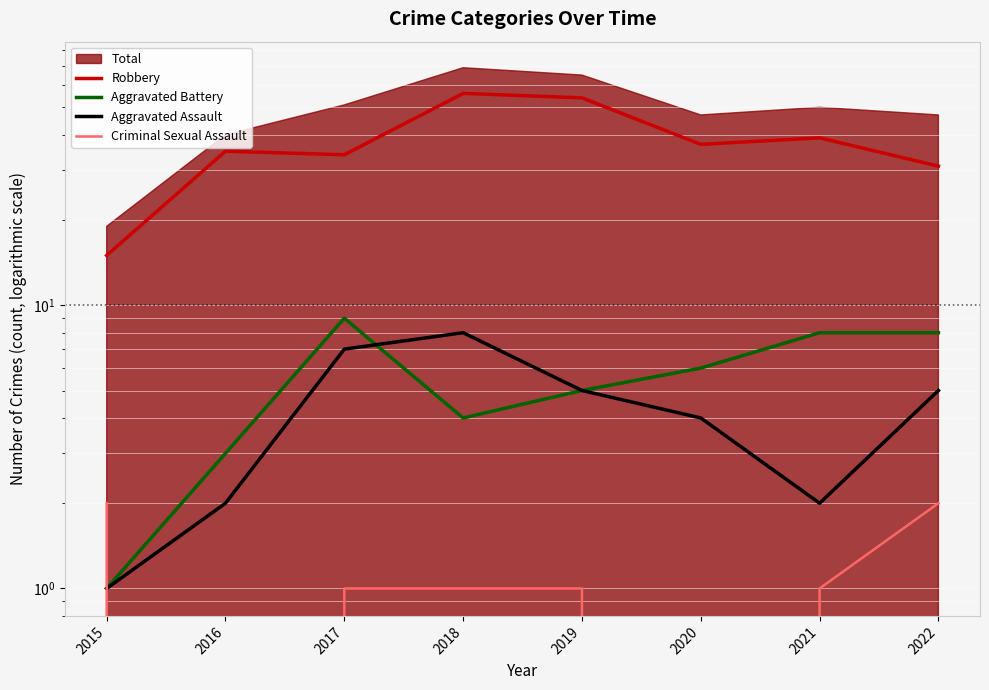

Reading left to right, extract all data points from this chart.

Robbery: 2015=15	2016=35	2017=34	2018=56	2019=54	2020=37	2021=39	2022=31
Aggravated Battery: 2015=1	2016=3	2017=9	2018=4	2019=5	2020=6	2021=8	2022=8
Aggravated Assault: 2015=1	2016=2	2017=7	2018=8	2019=5	2020=4	2021=2	2022=5
Criminal Sexual Assault: 2015=2	2016=0	2017=1	2018=1	2019=1	2020=0	2021=1	2022=2